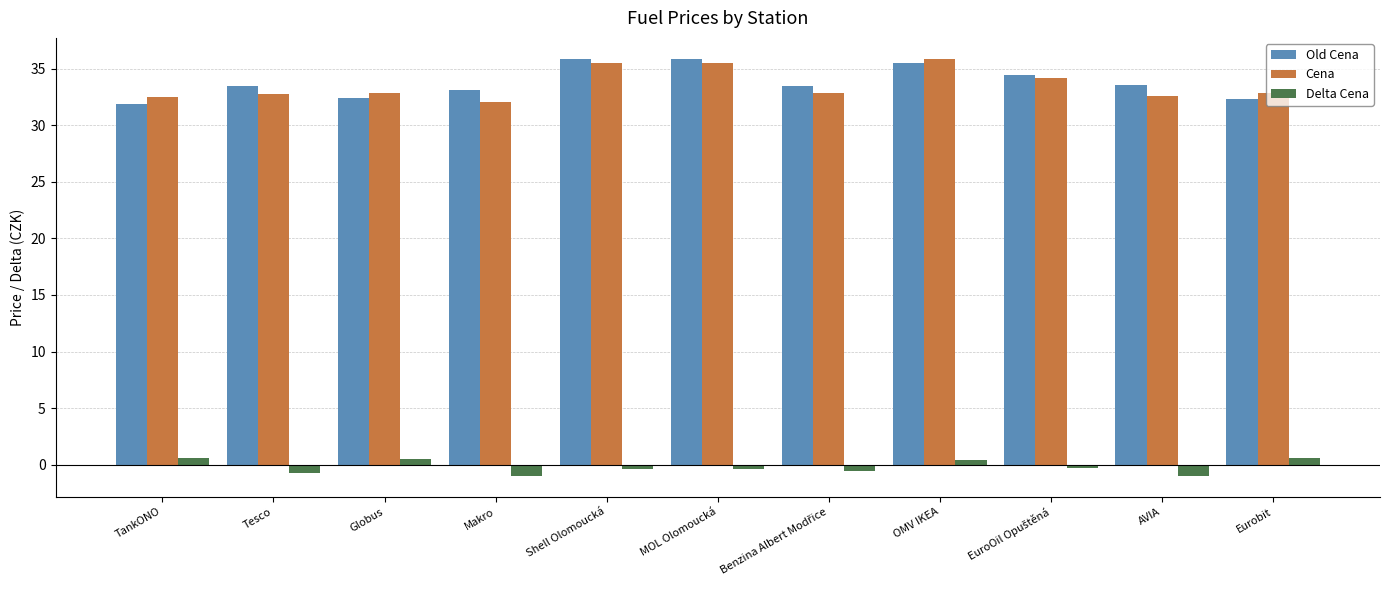

The value of Delta Cena at Makro is -1.0. True or false?

True